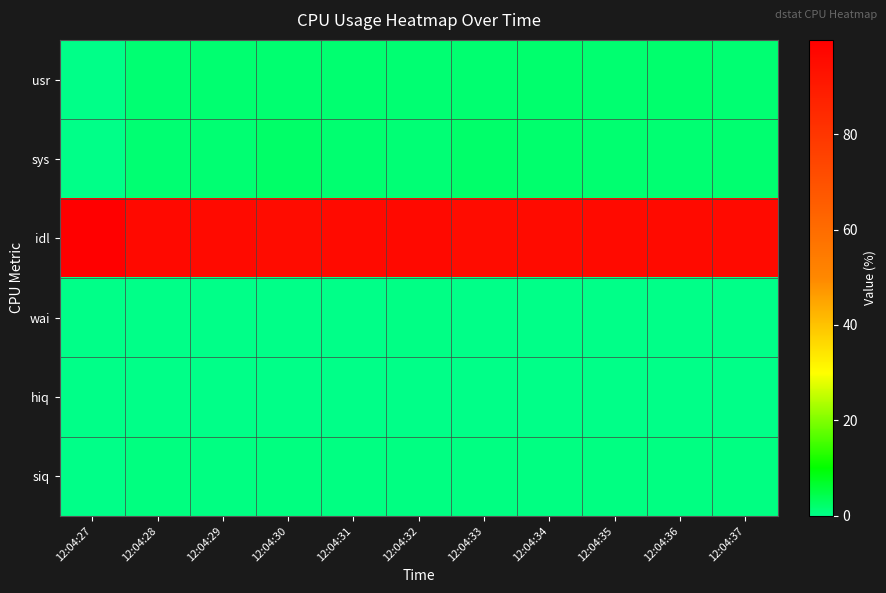

Reading left to right, what are all the values shown in this chart?

usr: 12:04:27=0.1	12:04:28=1.6	12:04:29=1.9	12:04:30=1.9	12:04:31=1.8	12:04:32=1.6	12:04:33=1.9	12:04:34=2.0	12:04:35=1.9	12:04:36=2.0	12:04:37=1.7
sys: 12:04:27=0.1	12:04:28=1.6	12:04:29=1.7	12:04:30=2.4	12:04:31=1.8	12:04:32=1.4	12:04:33=2.3	12:04:34=2.1	12:04:35=1.9	12:04:36=1.6	12:04:37=1.8
idl: 12:04:27=99.7	12:04:28=96.2	12:04:29=95.9	12:04:30=95.1	12:04:31=96.0	12:04:32=96.1	12:04:33=95.2	12:04:34=95.3	12:04:35=95.7	12:04:36=95.9	12:04:37=95.7
wai: 12:04:27=0.0	12:04:28=0.0	12:04:29=0.0	12:04:30=0.0	12:04:31=0.0	12:04:32=0.3	12:04:33=0.0	12:04:34=0.0	12:04:35=0.0	12:04:36=0.0	12:04:37=0.2
hiq: 12:04:27=0.0	12:04:28=0.0	12:04:29=0.0	12:04:30=0.0	12:04:31=0.0	12:04:32=0.0	12:04:33=0.0	12:04:34=0.0	12:04:35=0.0	12:04:36=0.0	12:04:37=0.0
siq: 12:04:27=0.0	12:04:28=0.6	12:04:29=0.5	12:04:30=0.6	12:04:31=0.4	12:04:32=0.5	12:04:33=0.5	12:04:34=0.5	12:04:35=0.5	12:04:36=0.5	12:04:37=0.5